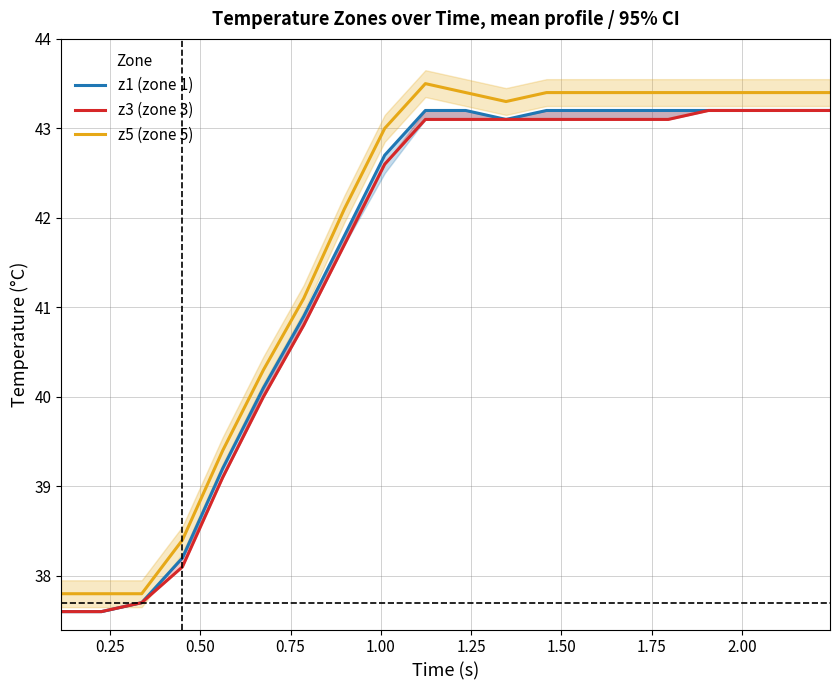

At how many categories does at least one series exceed 39?

16